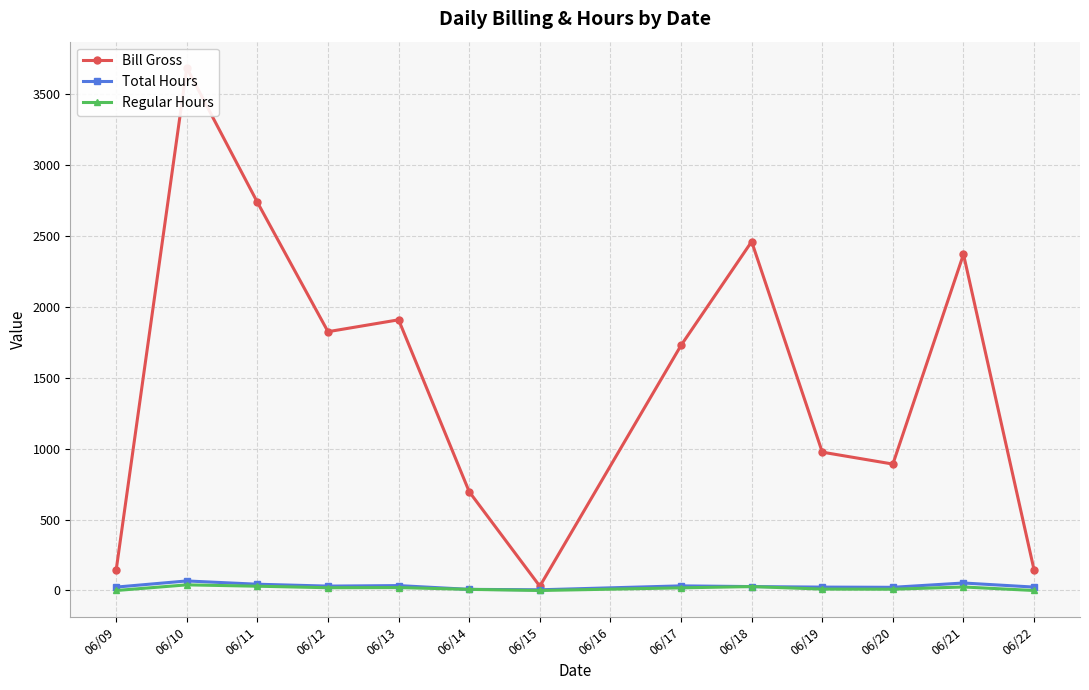

Which series has the largest range (max minus min)?

Bill Gross